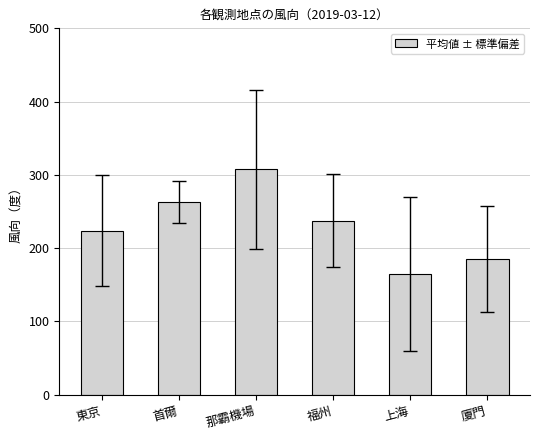

What is the change in value from 上海 to 廈門?

+20.0